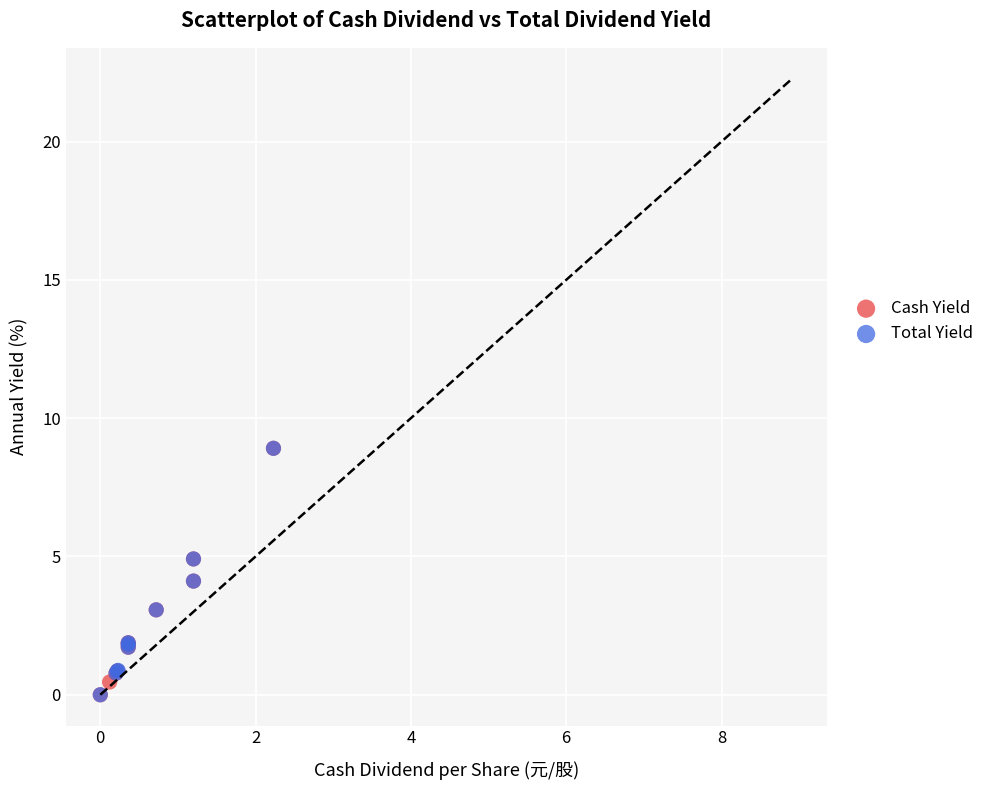

What are all the series names shown in the legend?

Cash Yield, Total Yield